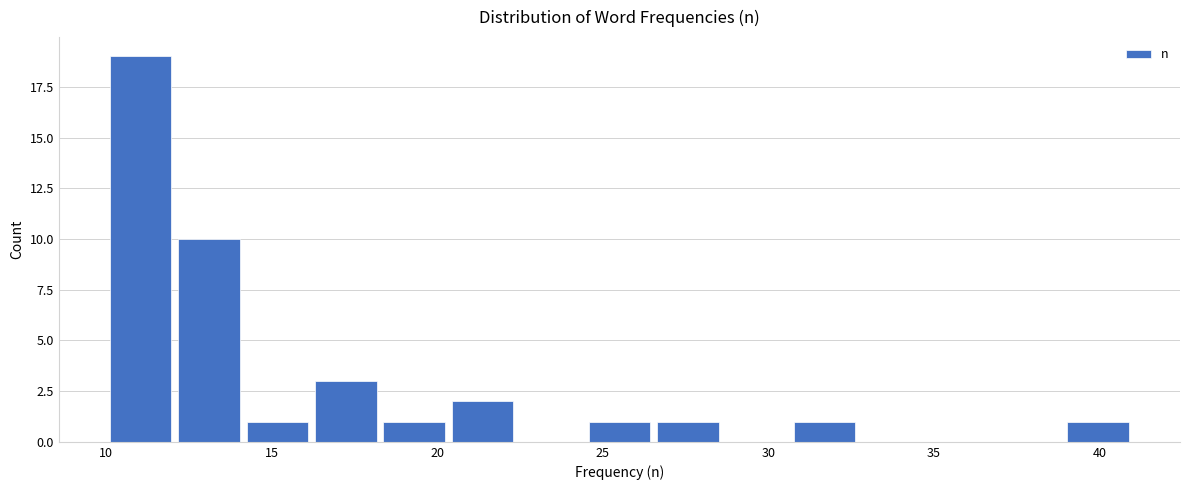

Reading left to right, transcribe this chart: for each bar, give the range it covers on the x-axis and its height. Neither the bar edges nor the heights are printed on the chart, so give them approximately, as read against the axes.

10.0 to 12.0: 19
12.0 to 14.0: 10
14.0 to 16.0: 1
16.0 to 18.5: 3
18.5 to 20.5: 1
20.5 to 22.5: 2
22.5 to 24.5: 0
24.5 to 26.5: 1
26.5 to 28.5: 1
28.5 to 30.5: 0
30.5 to 32.5: 1
32.5 to 35.0: 0
35.0 to 37.0: 0
37.0 to 39.0: 0
39.0 to 41.0: 1